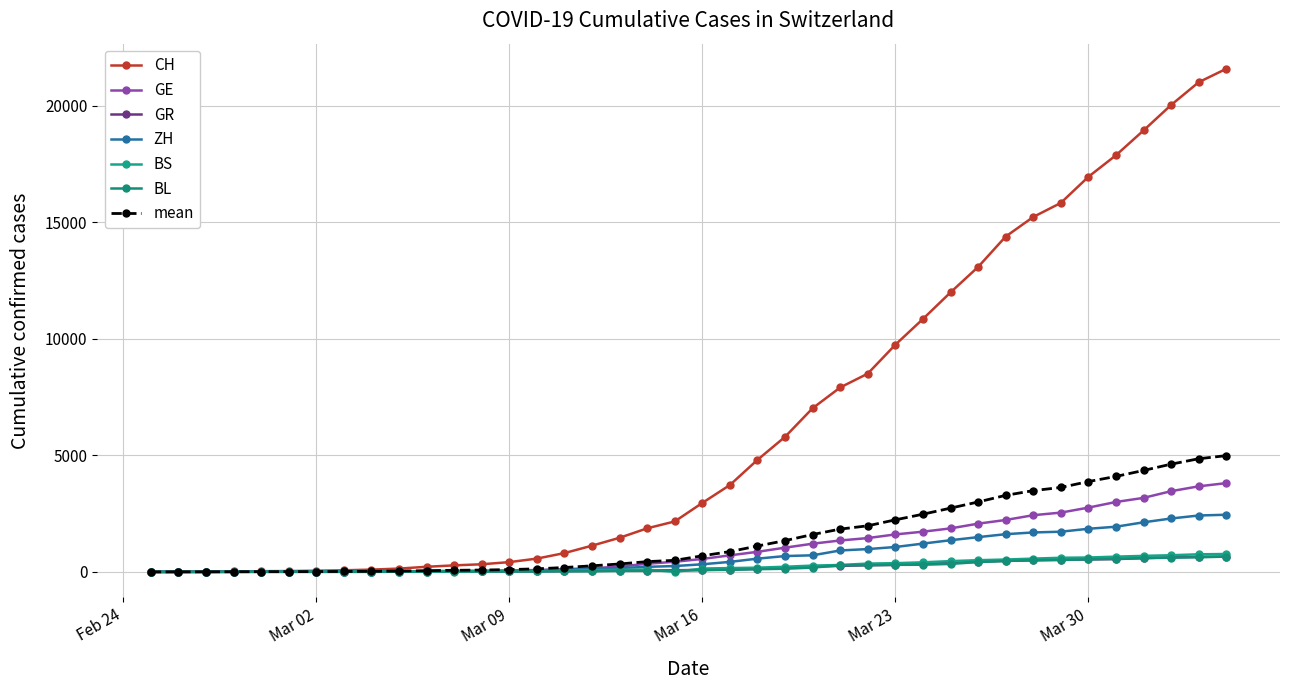

How many distinct data groups are displayed?

7